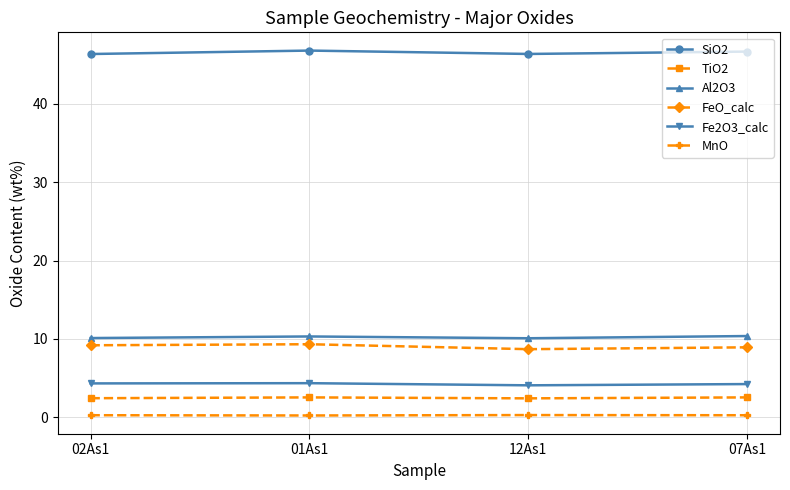

At 02As1, list the series in order from smallest to largest.

MnO, TiO2, Fe2O3_calc, FeO_calc, Al2O3, SiO2